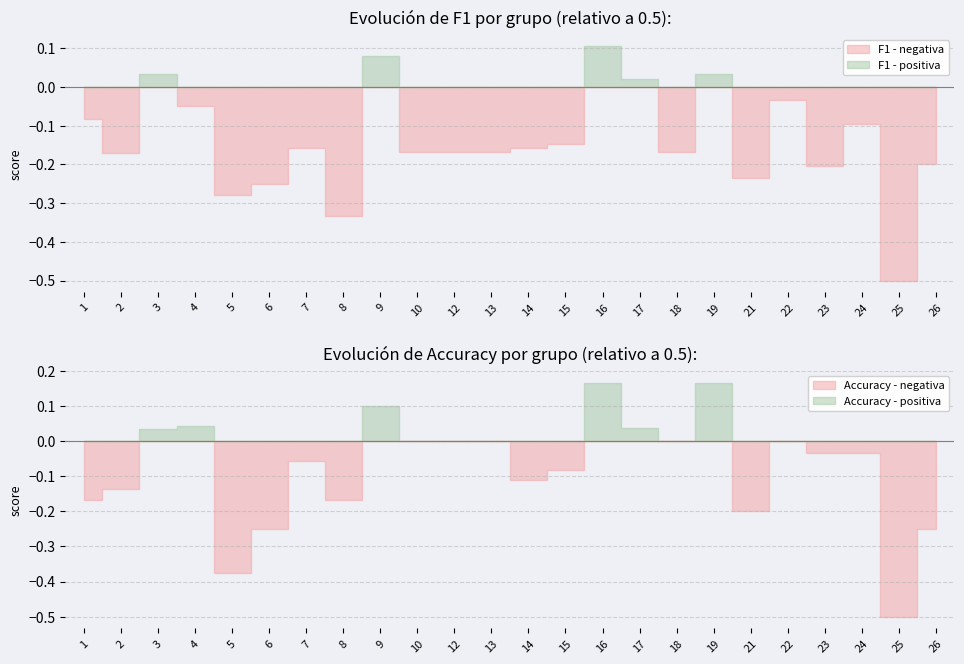

What is the sum of all f1 values?

8.7